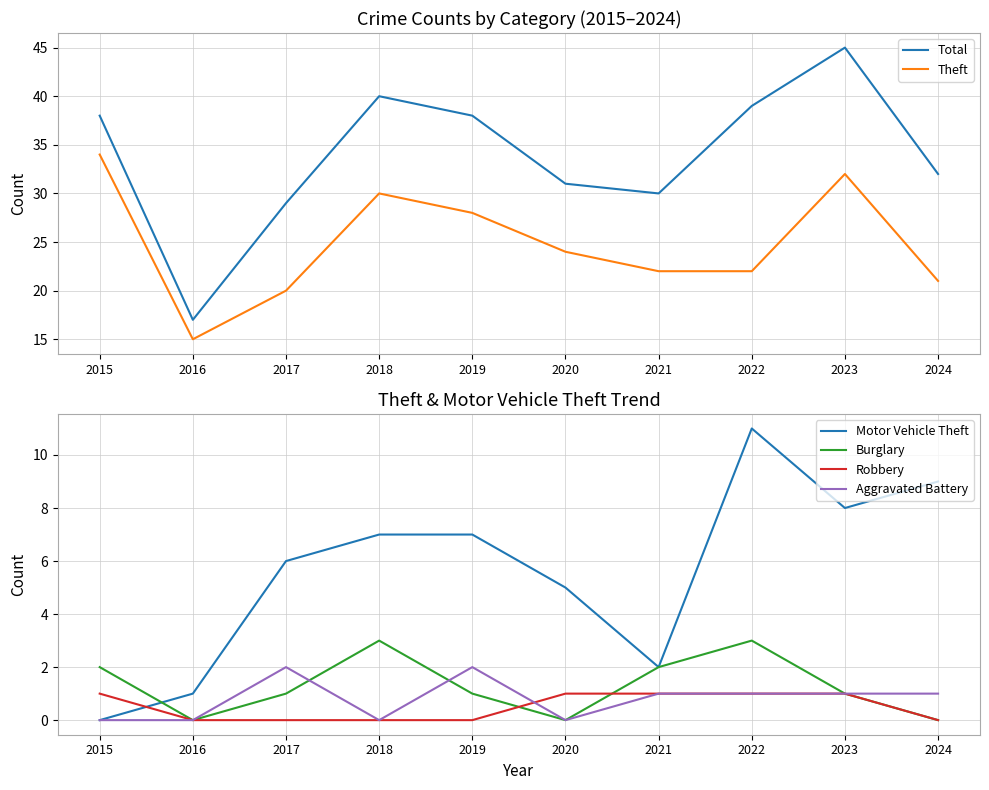

Read the Theft value at 2020, to the nearest 5.

25